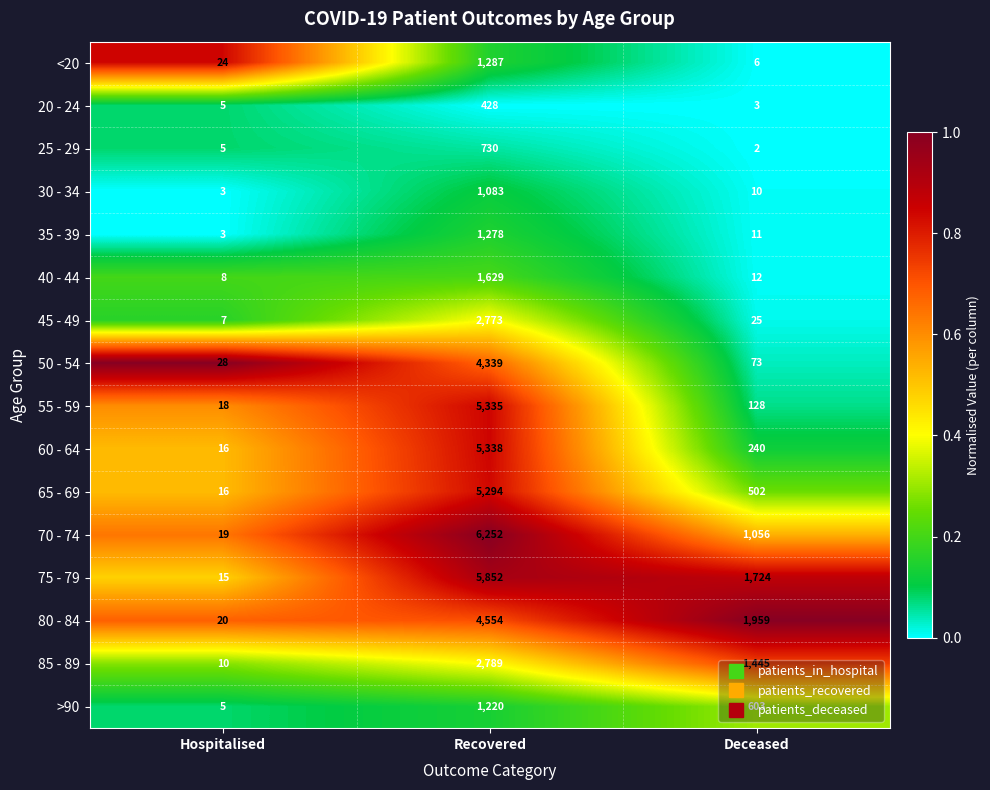

Which category has the lowest value across all series?

Deceased